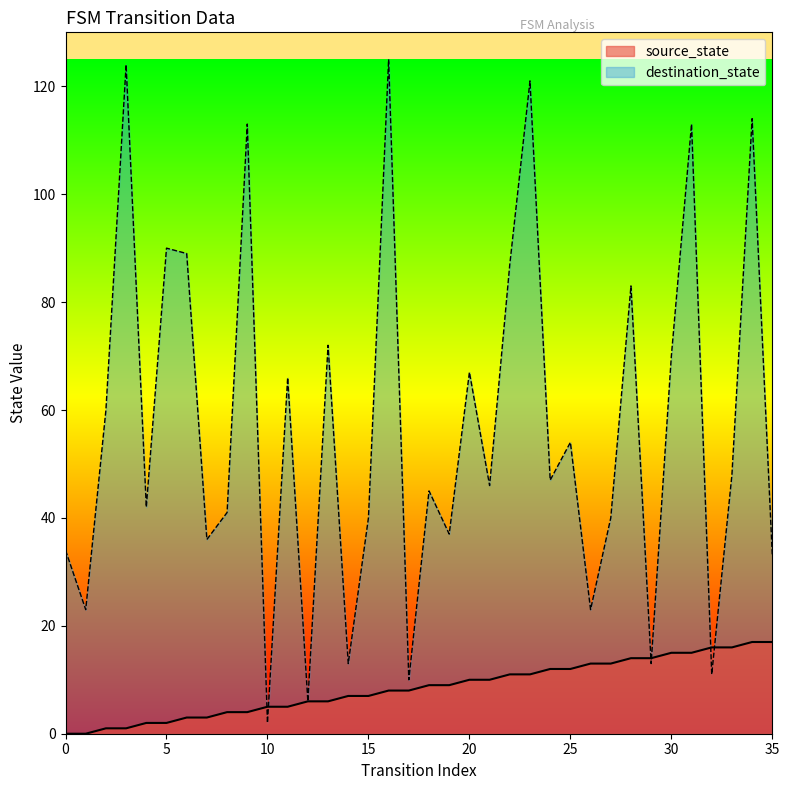

What is the value of the destination_state point at the 5th from the left?

42